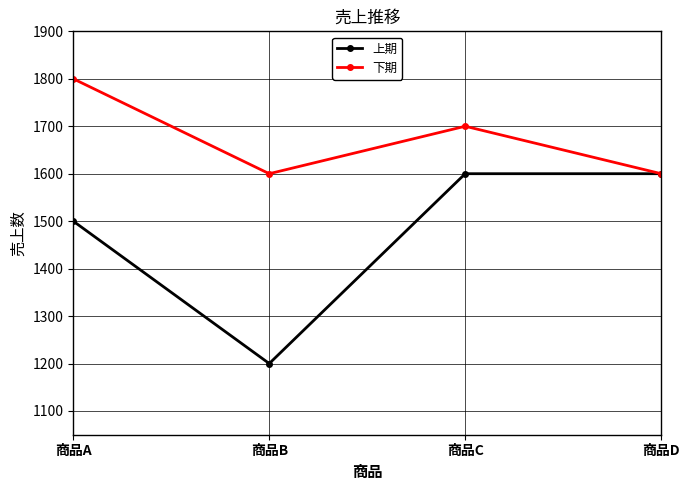

Reading right to left, extract all data points from this chart.

上期: 商品D=1600	商品C=1600	商品B=1200	商品A=1500
下期: 商品D=1600	商品C=1700	商品B=1600	商品A=1800